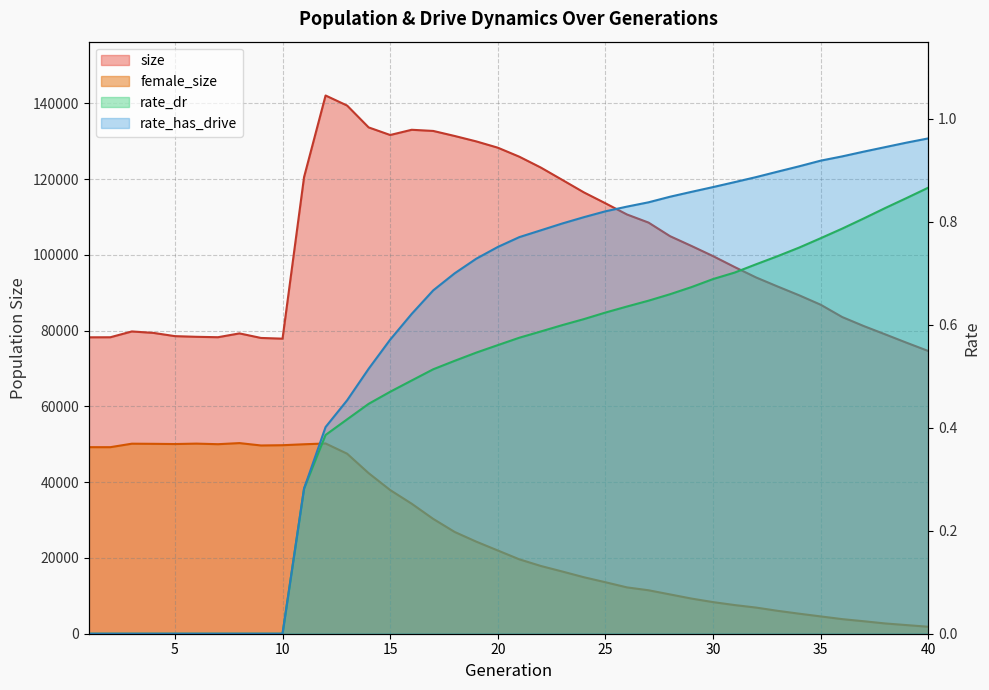

In female_size, how many points are higher than both neighbors (excluding endpoints)?

4